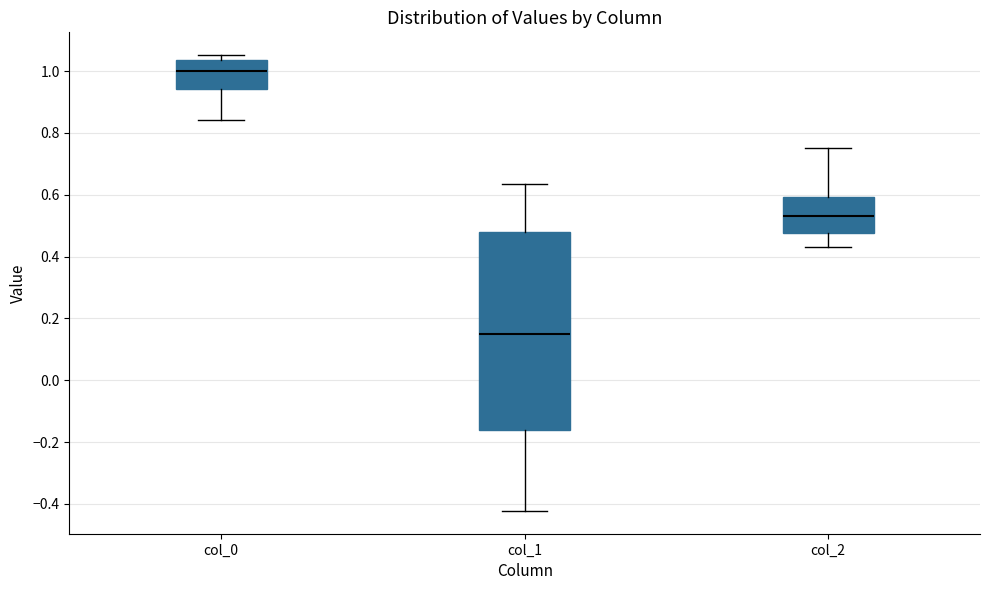

Reading left to right, read every box against the y-axis: the position of its median line, the range the box covers, and the ends of its whiskers. The values are not printed on the chart, so give them approximately, as read against the axis.

col_0: median 1.00, box 0.94 to 1.04, whiskers 0.84 to 1.06
col_1: median 0.16, box -0.16 to 0.48, whiskers -0.42 to 0.64
col_2: median 0.54, box 0.48 to 0.60, whiskers 0.44 to 0.76